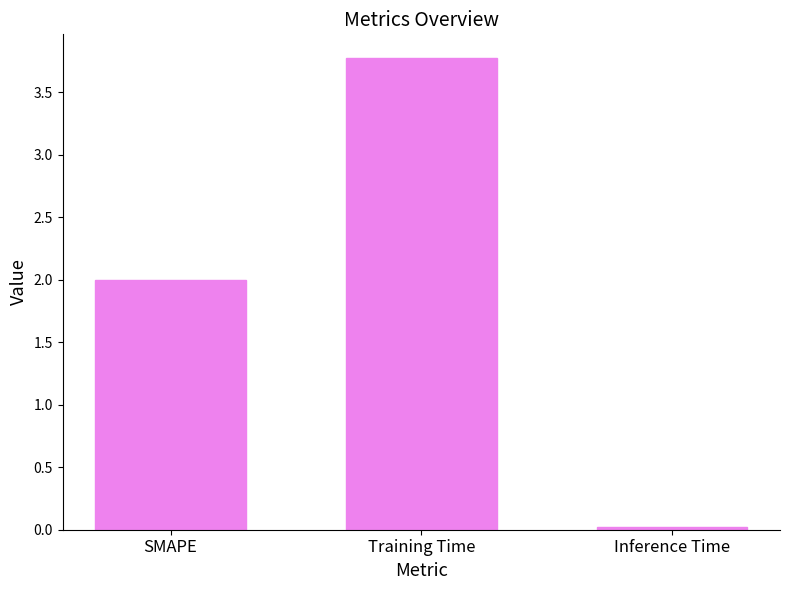

What is the ratio of the value at SMAPE to the value at Training Time?

0.5